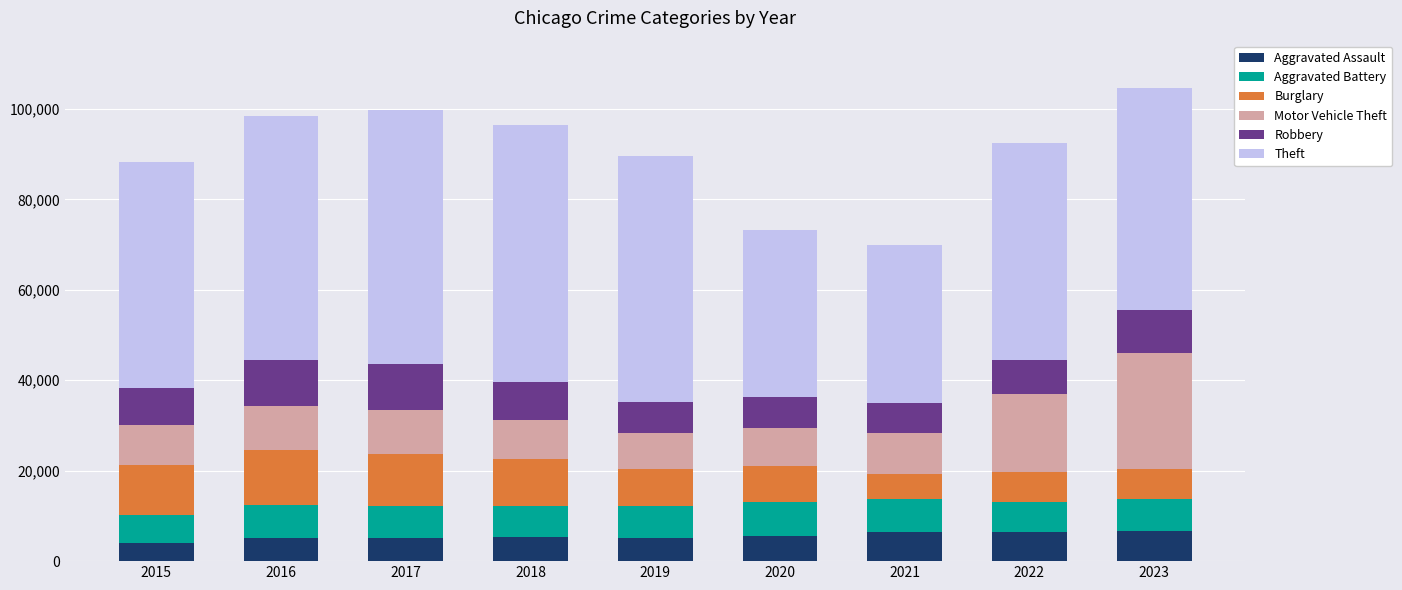

What is the total value across all series at 2017?

99760